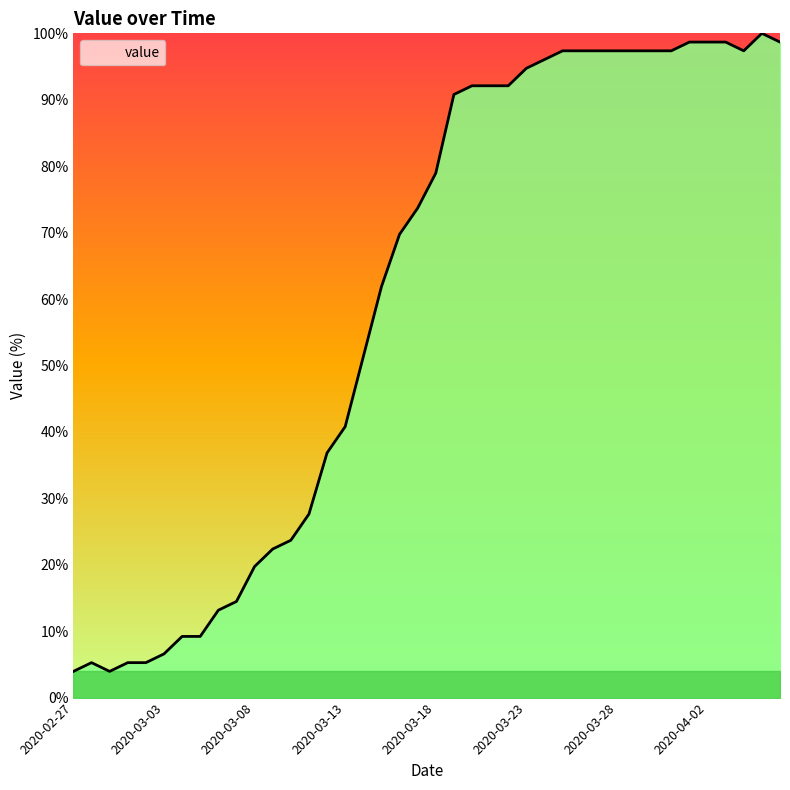

What is the difference between the maximum and minimum values?

96.1